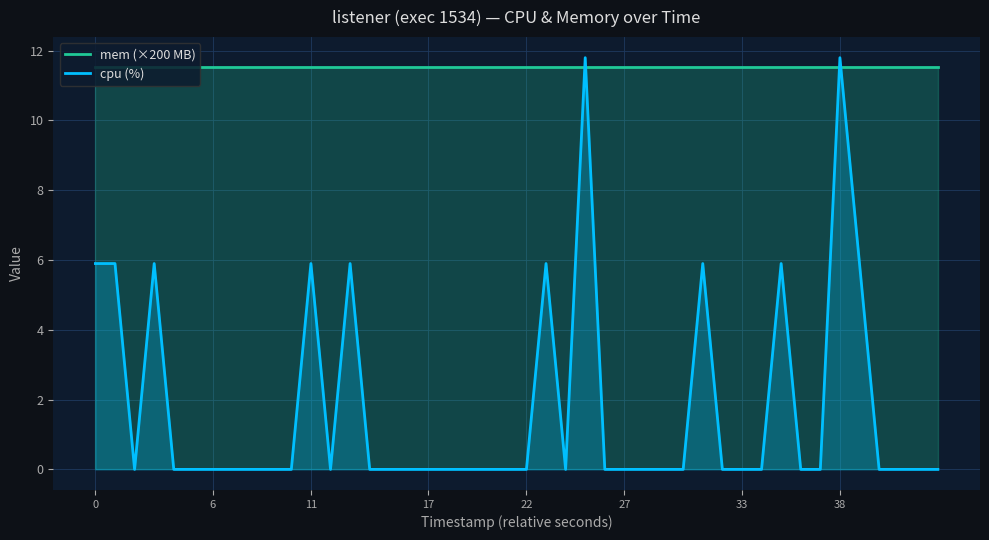

Reading left to right, transcribe all the data shown in this chart.

mem (×200 MB): 11.5	11.5	11.5	11.5	11.5	11.5	11.5	11.5	11.5	11.5	11.5	11.5	11.5	11.5	11.5	11.5	11.5	11.5	11.5	11.5	11.5	11.5	11.5	11.5	11.5	11.5	11.5	11.5	11.5	11.5	11.5	11.5	11.5	11.5	11.5	11.5	11.5	11.5	11.5	11.5
cpu (%): 5.9	5.9	0.0	5.9	0.0	0.0	0.0	0.0	0.0	0.0	5.9	0.0	5.9	0.0	0.0	0.0	0.0	0.0	0.0	0.0	0.0	5.9	0.0	11.8	0.0	0.0	0.0	0.0	5.9	0.0	0.0	0.0	5.9	0.0	0.0	11.8	0.0	0.0	0.0	0.0